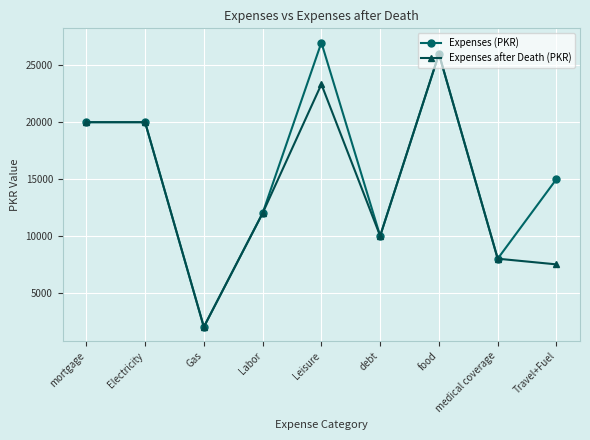

Is this an area chart (filled region under the line)?

No